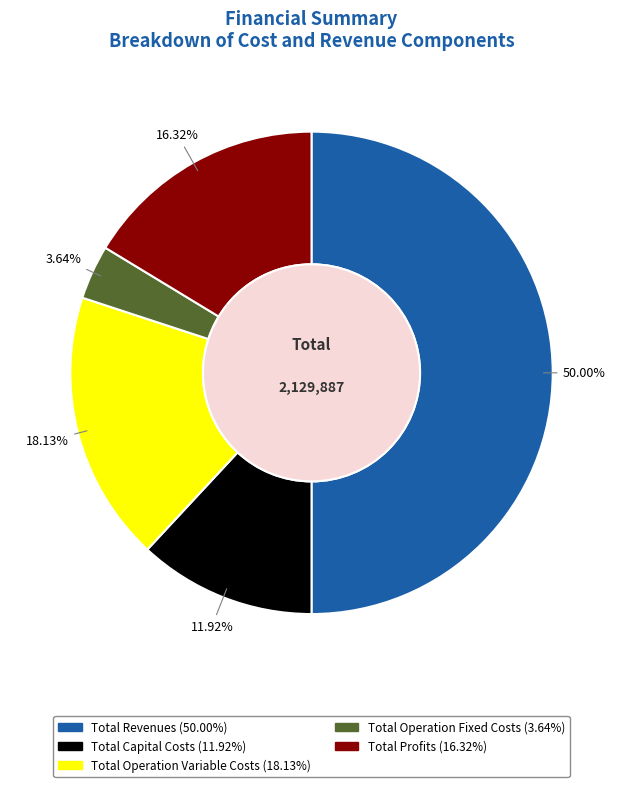

Is the sum of Total Operation Variable Costs and Total Profits greater than half?

No